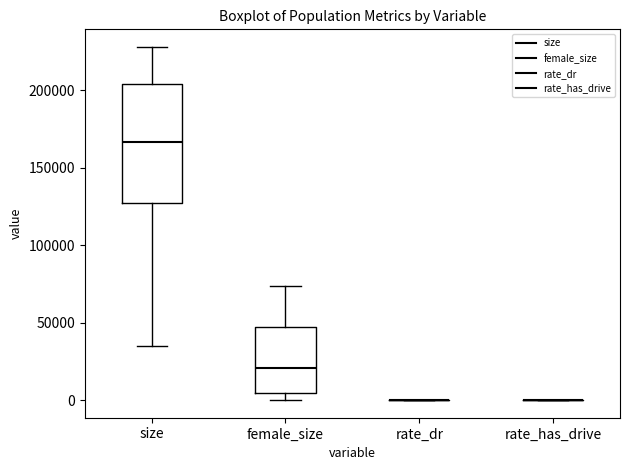

Reading left to right, transcribe this box plot: for each box, give where its median line is, the range the box spans, and where its two whiskers end, as read against the y-axis. The values are not printed on the chart, so give them approximately, as read against the axis.

size: median 165000, box 125000 to 205000, whiskers 35000 to 230000
female_size: median 20000, box 5000 to 45000, whiskers 0 to 75000
rate_dr: box collapsed to a line at 0, whiskers 0 to 0
rate_has_drive: box collapsed to a line at 0, whiskers 0 to 0